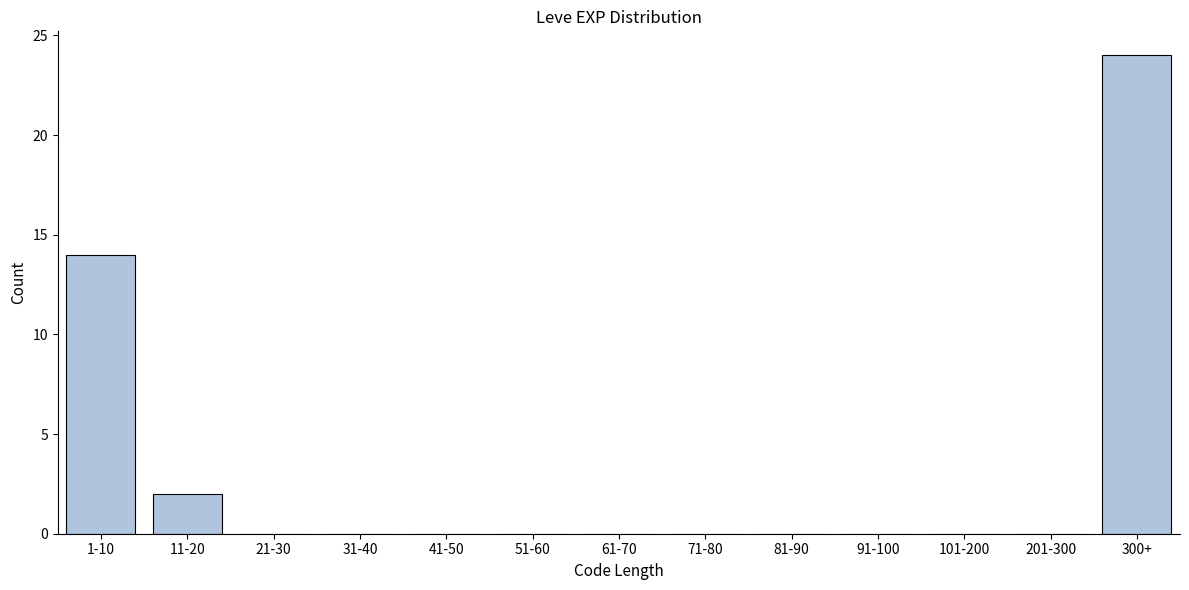

Reading right to left, what are all the values shown in this chart?

300+=24	201-300=0	101-200=0	91-100=0	81-90=0	71-80=0	61-70=0	51-60=0	41-50=0	31-40=0	21-30=0	11-20=2	1-10=14